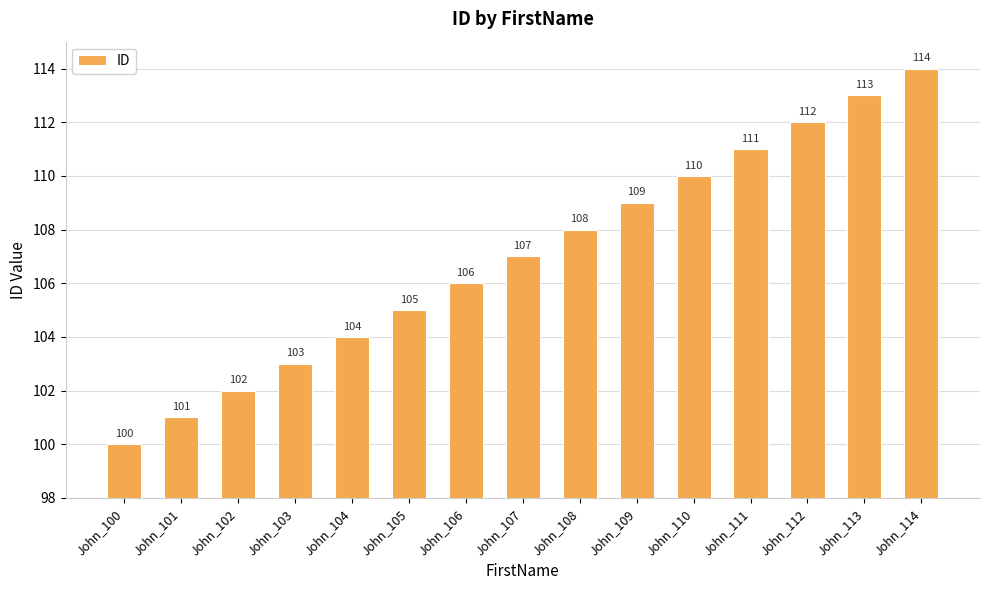

Between John_113 and John_105, which is larger?

John_113